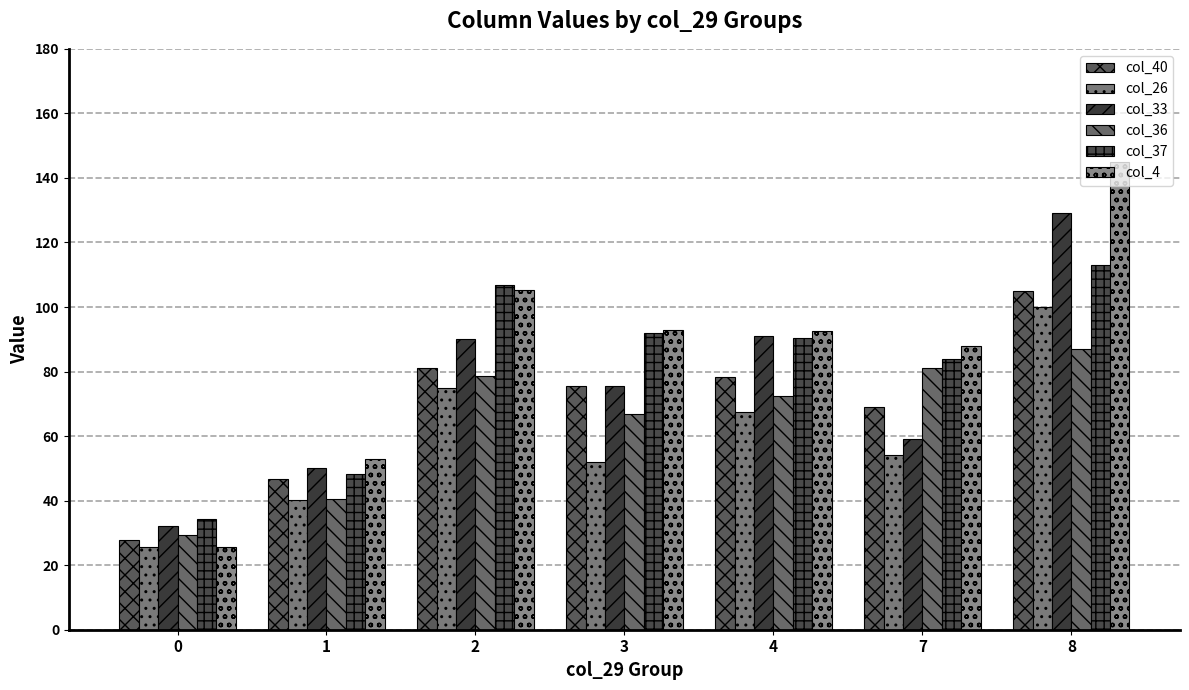

Which series has the largest total across all categories?

col_4